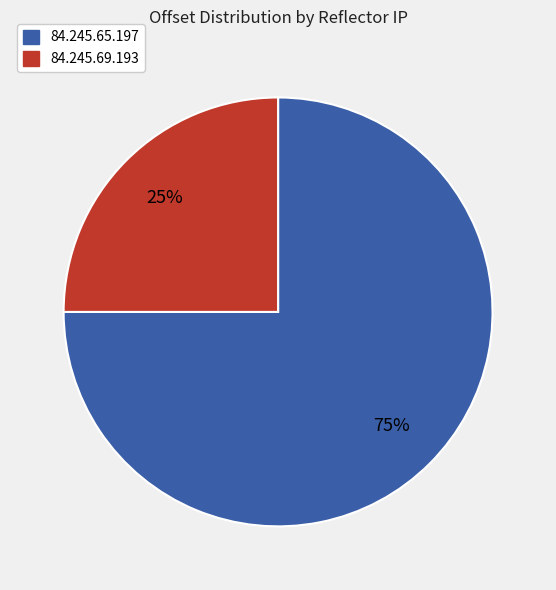

To the nearest percent, what percentage of the pie is 84.245.69.193?

25%